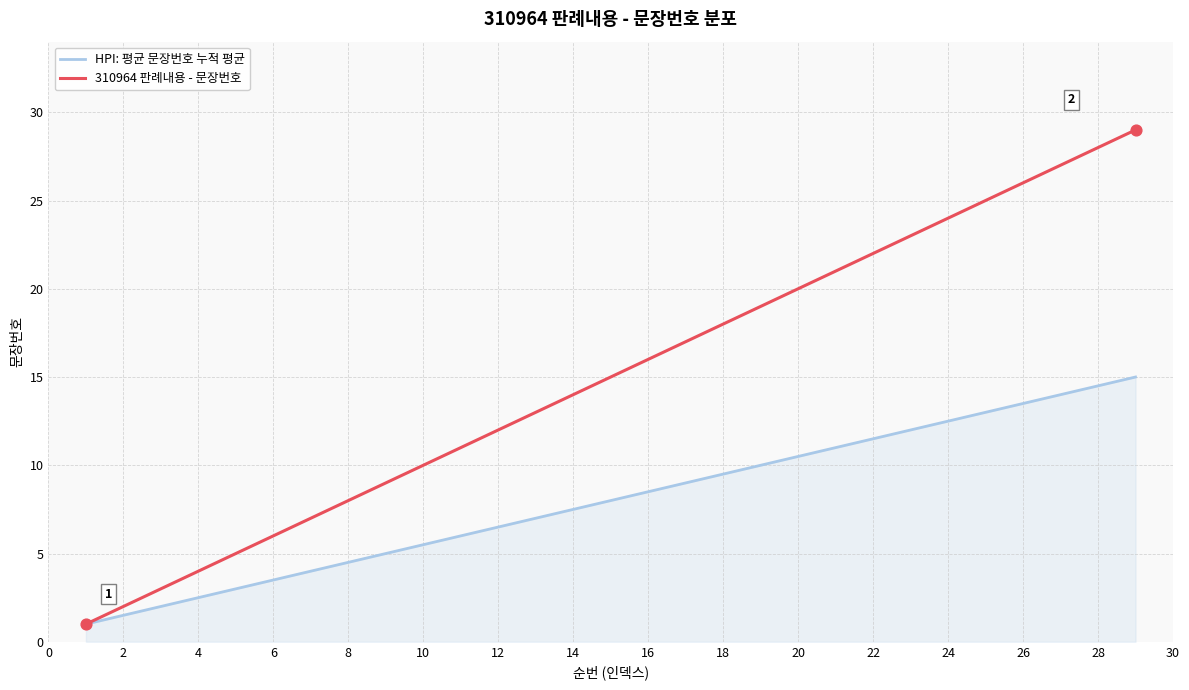

Which series has the widest spread of values?

310964 판례내용 - 문장번호